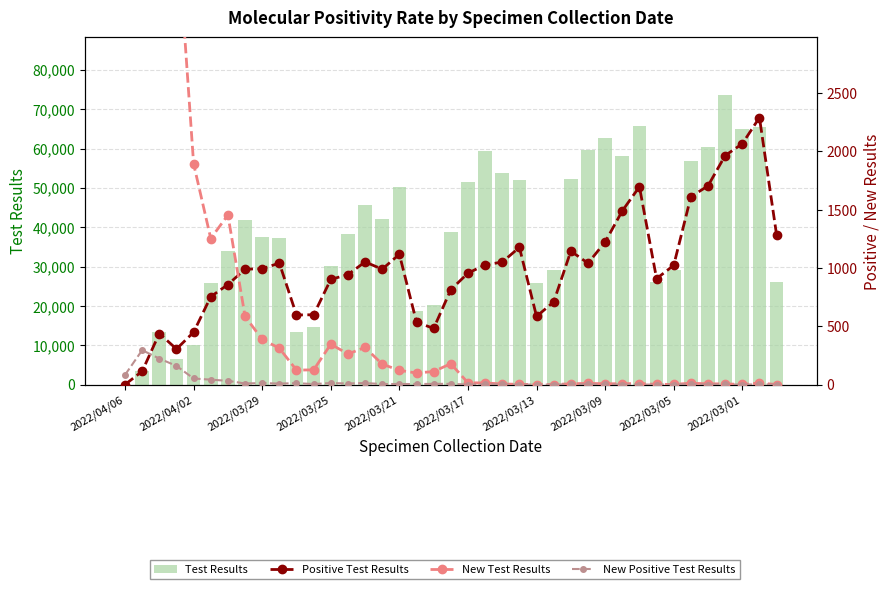

Count the number of categories in the chart.

39